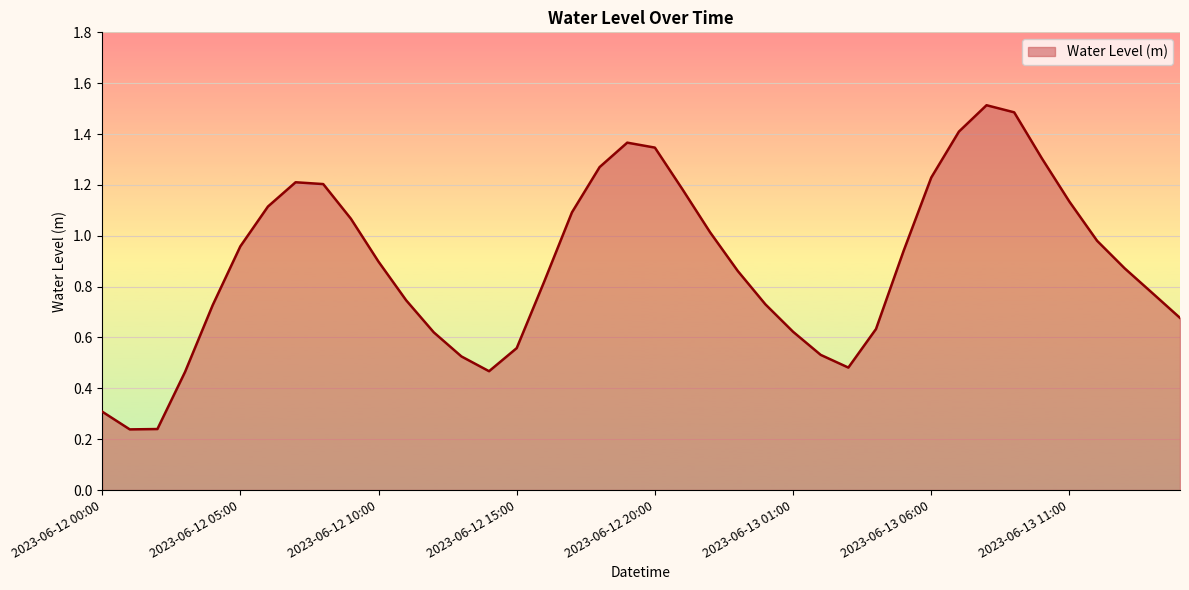

What is the maximum value shown in the chart?

1.5